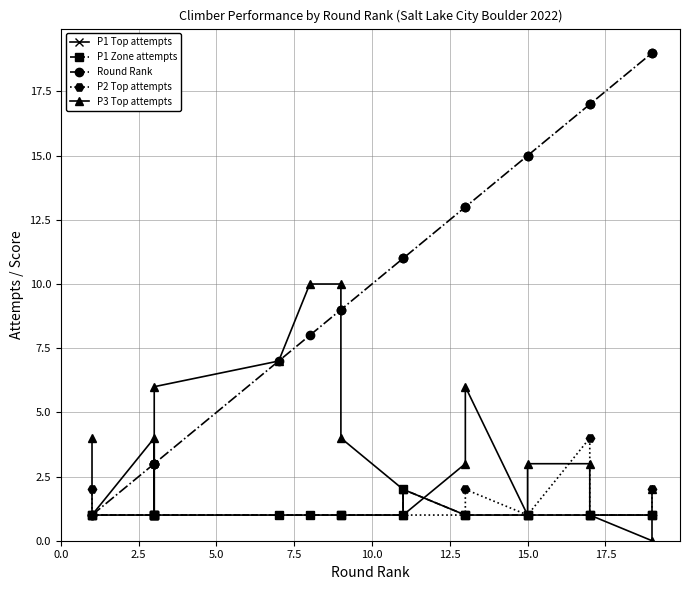

How many interior local peaks does the P1 Top attempts series have?

1